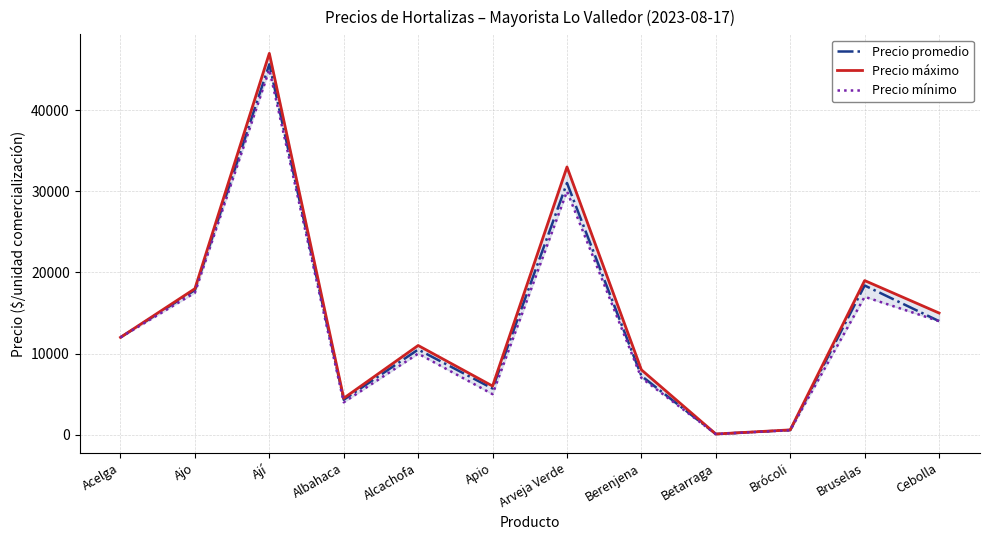

Reading left to right, what are all the values shown in this chart?

Precio promedio: Acelga=12000	Ajo=17826	Ají=45649	Albahaca=4308	Alcachofa=10500	Apio=5696	Arveja Verde=31029	Berenjena=7250	Betarraga=88	Brócoli=579	Bruselas=18394	Cebolla=14000
Precio máximo: Acelga=12000	Ajo=18000	Ají=47000	Albahaca=4500	Alcachofa=11000	Apio=6000	Arveja Verde=33000	Berenjena=8000	Betarraga=90	Brócoli=600	Bruselas=19000	Cebolla=15000
Precio mínimo: Acelga=12000	Ajo=17500	Ají=45000	Albahaca=4000	Alcachofa=10000	Apio=5000	Arveja Verde=30000	Berenjena=7000	Betarraga=85	Brócoli=550	Bruselas=17000	Cebolla=14000